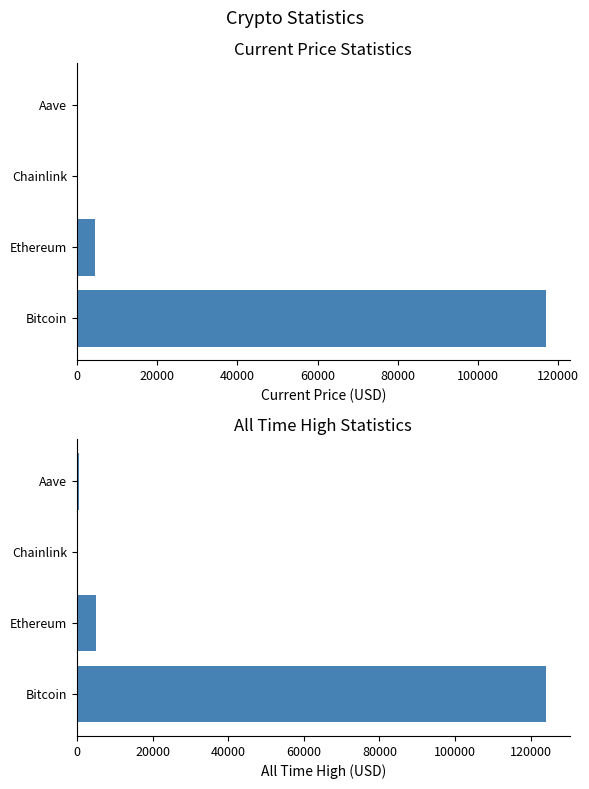

Is the value of allTimeHigh at Aave greater than the value of price at Aave?

Yes